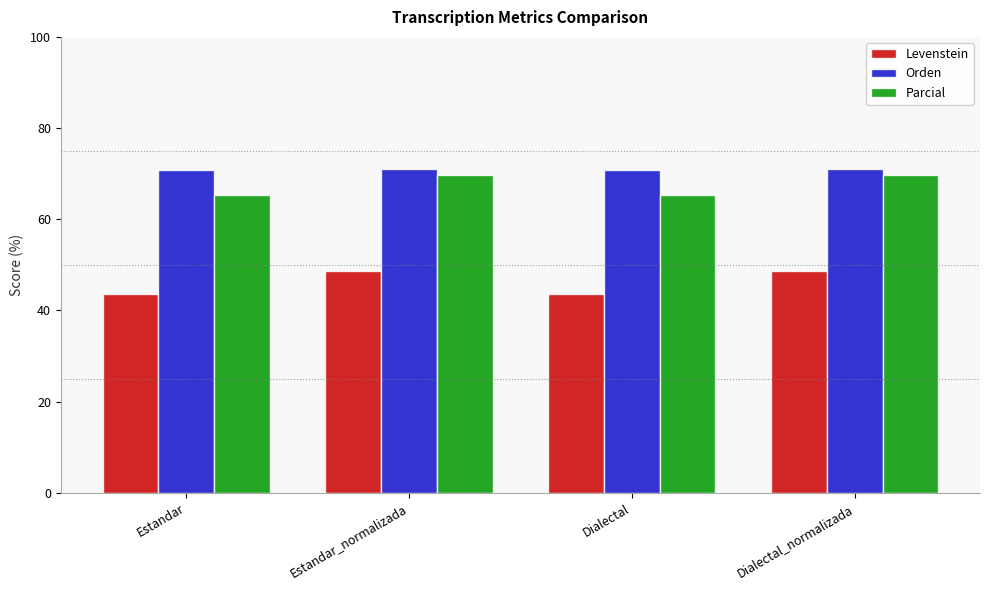

List the series in order of their peak value, highest first.

Orden, Parcial, Levenstein